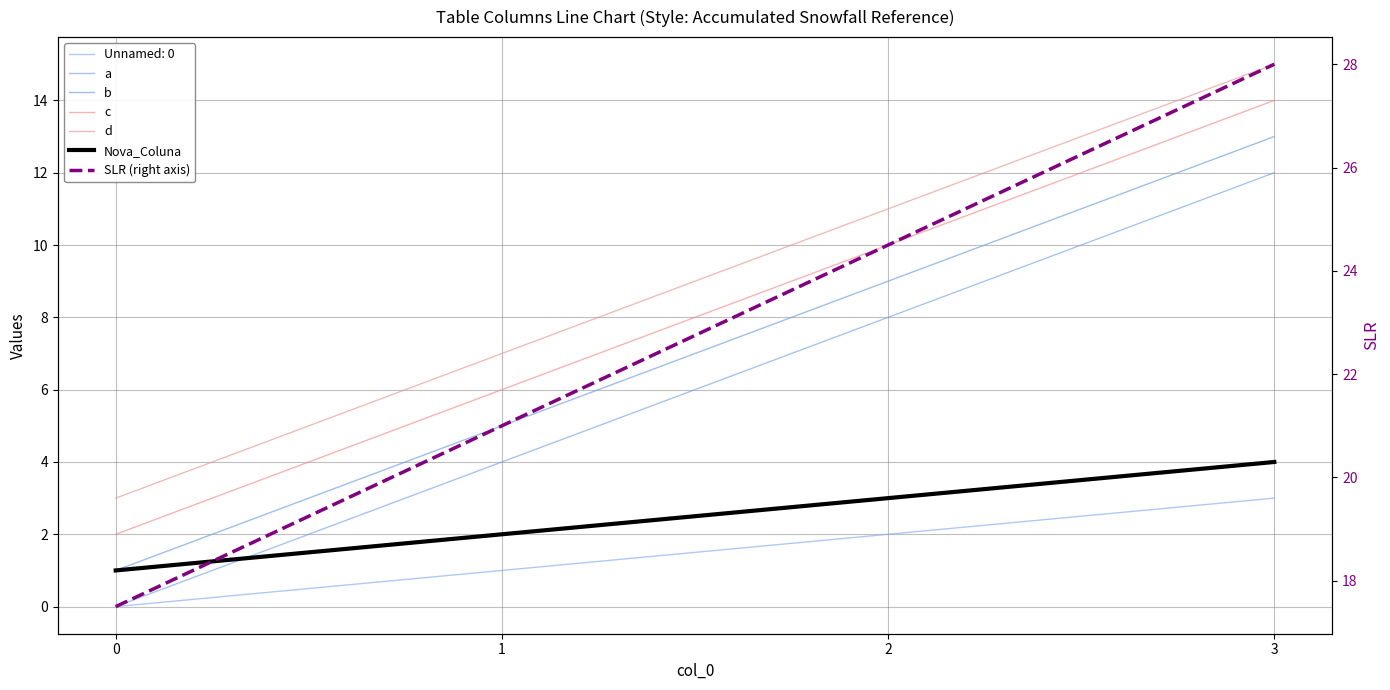

True or false: a has more than 1 points higher than both neighbors.

False